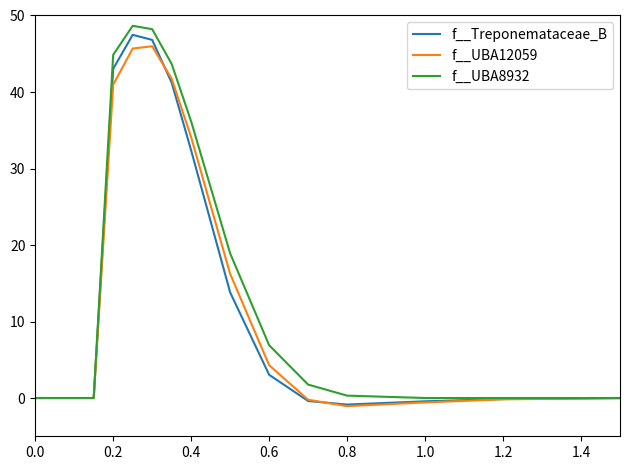

What is the difference between the maximum and minimum values in the f__UBA12059 series?

47.0